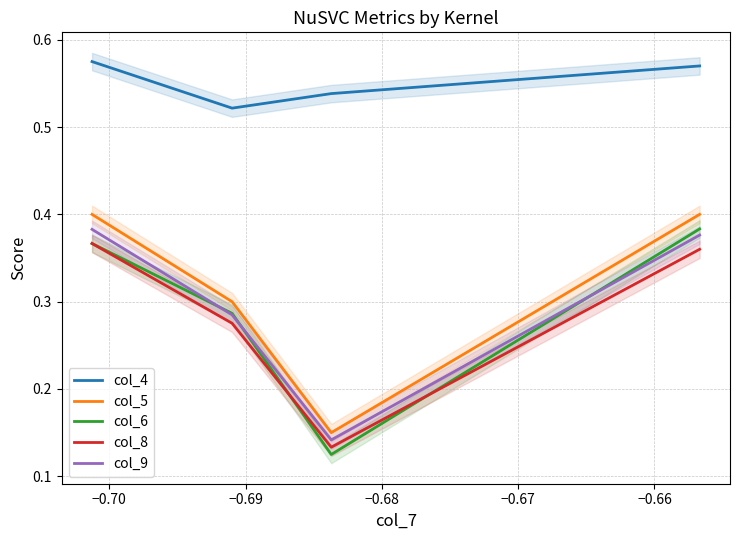

Reading right to left, extract all data points from this chart.

col_4: 0.6	0.5	0.5	0.6
col_5: 0.4	0.1	0.3	0.4
col_6: 0.4	0.1	0.3	0.4
col_8: 0.4	0.1	0.3	0.4
col_9: 0.4	0.1	0.3	0.4